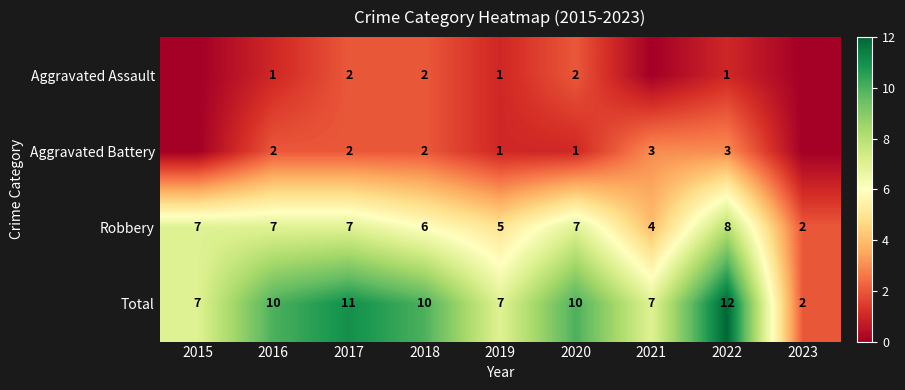

What is the spread (max minus min) of values at 2017?

9